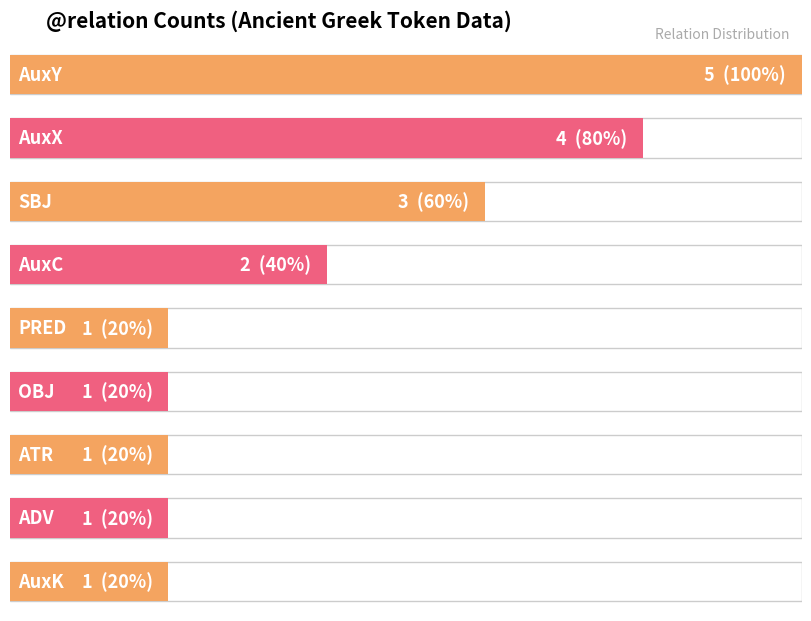

What is the maximum value shown in the chart?

5